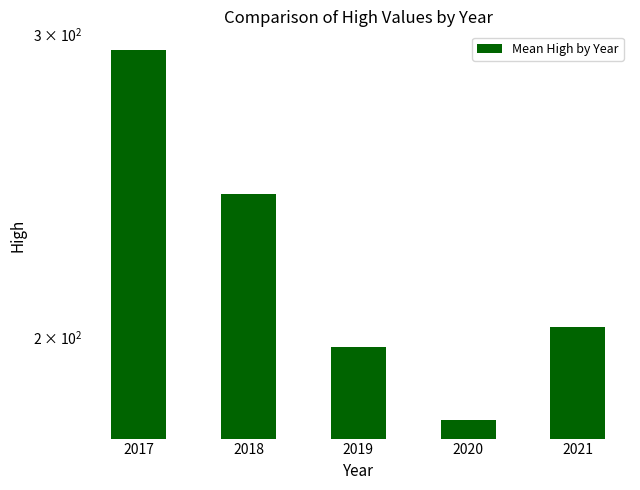

What is the difference between the values at 2021 and 2018?

39.3